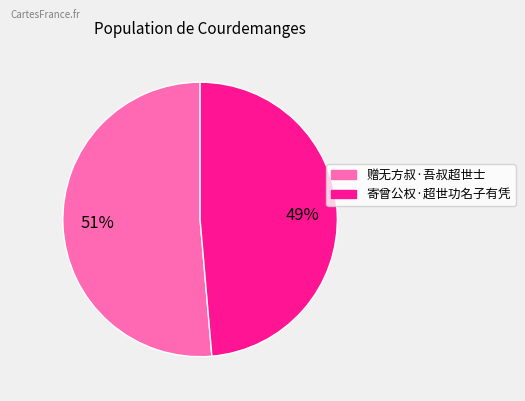

Rank the categories by value from highest to lowest.

赠无方叔·吾叔超世士, 寄曾公权·超世功名子有凭